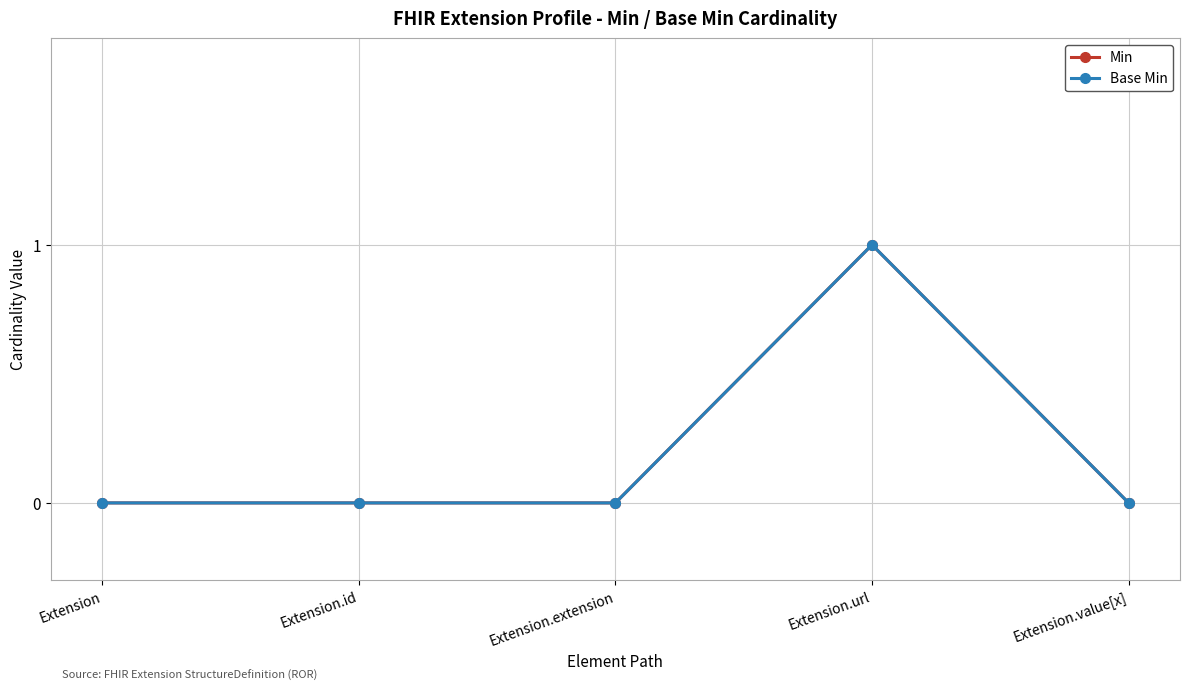

Is it true that Base Min equals 1 at Extension.url?

True